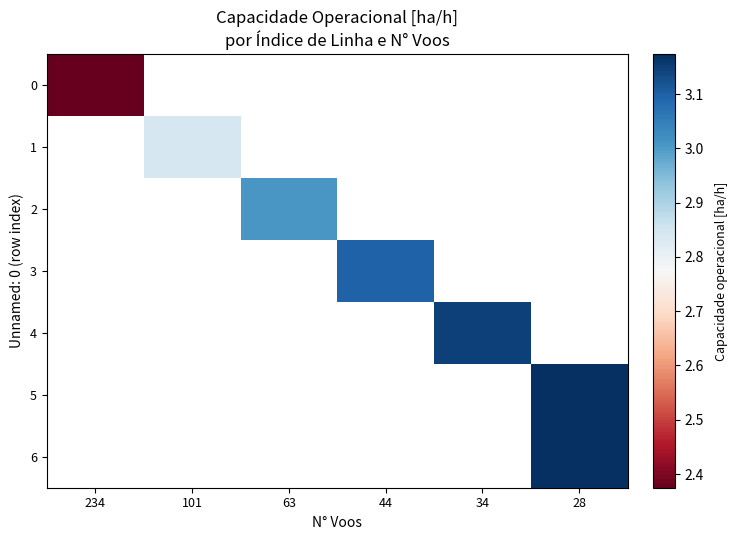

At which label does row_0 reach its peak?

234